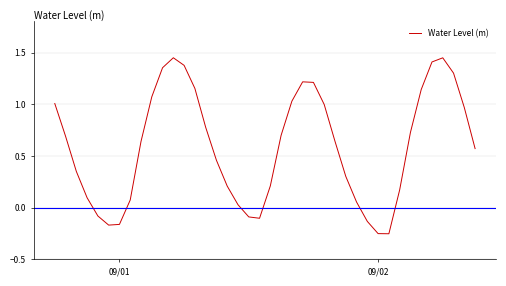

Does the chart have visible grid lines?

Yes